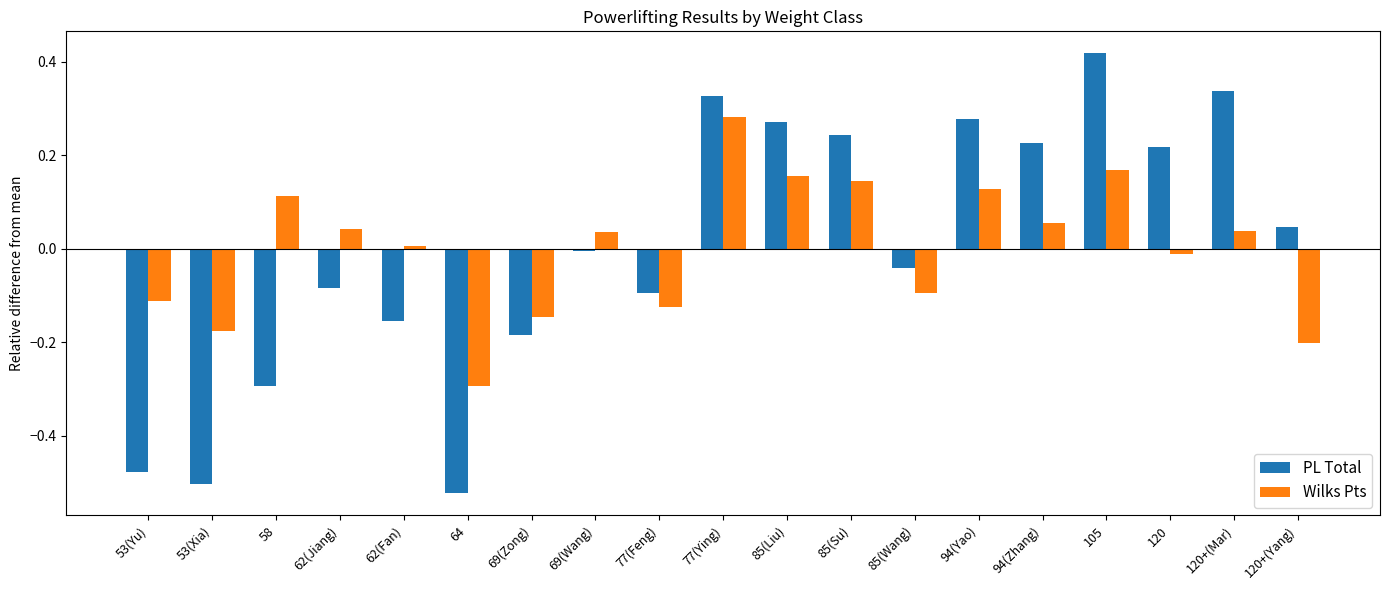

At which label is PL Total closest to 0?

69(Wang)